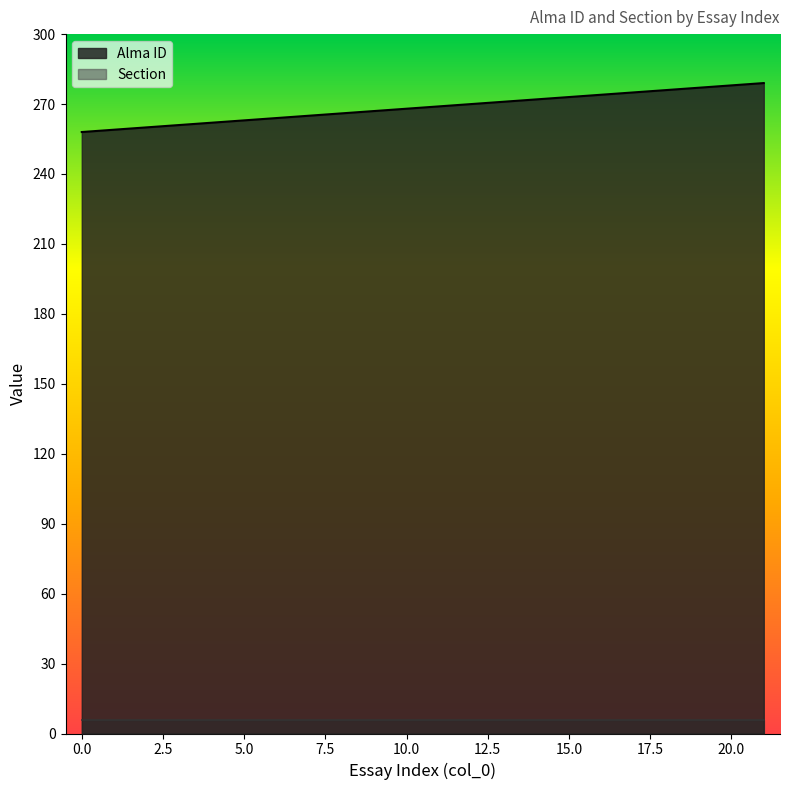

Reading left to right, list all the values displayed in this chart.

258	259	260	261	262	263	264	265	266	267	268	269	270	271	272	273	274	275	276	277	278	279